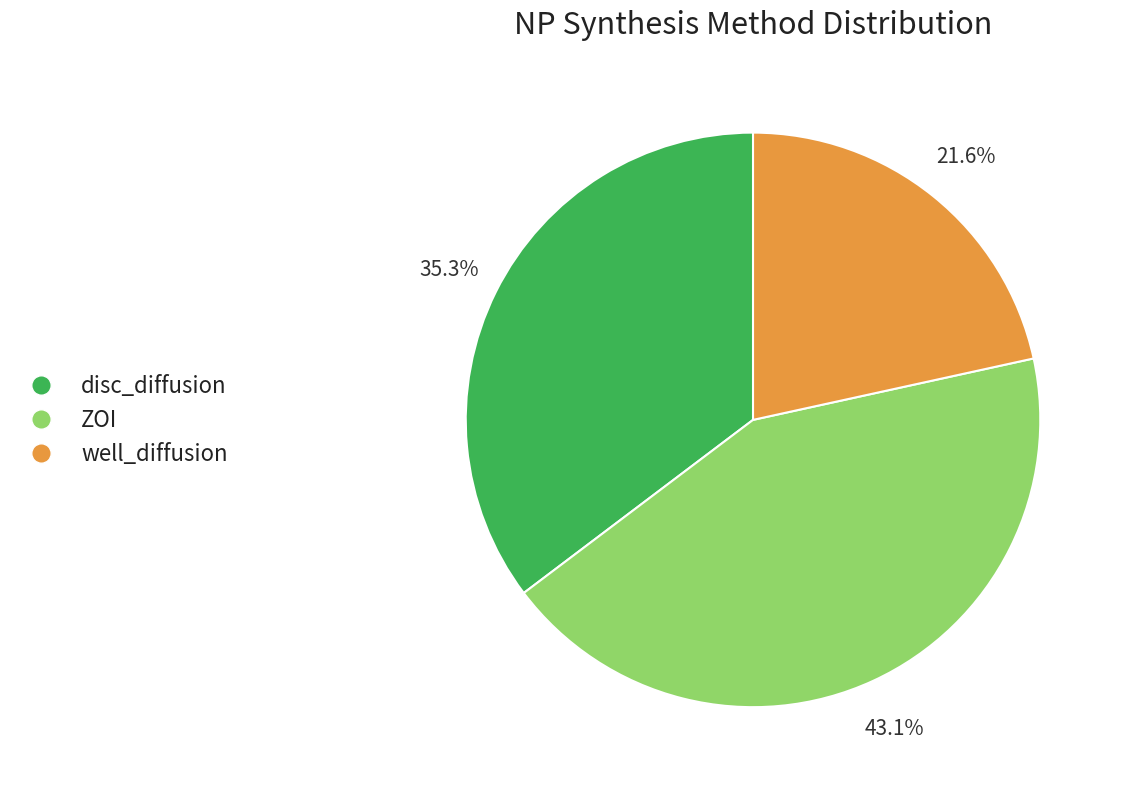

To the nearest percent, what is the difference between the largest and smallest slice percentages?

22%